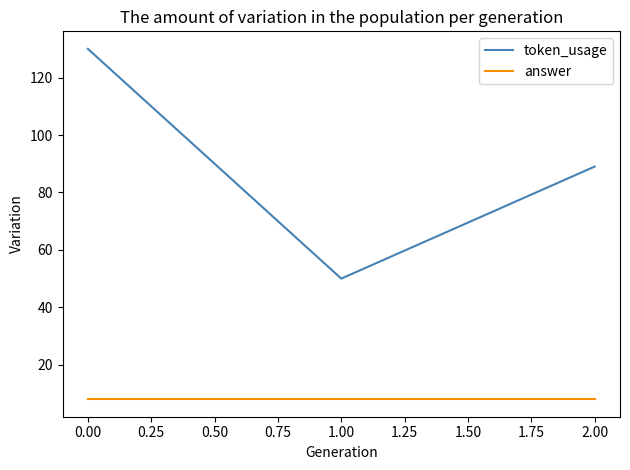

Where does the token_usage series first go above 89?

0.00